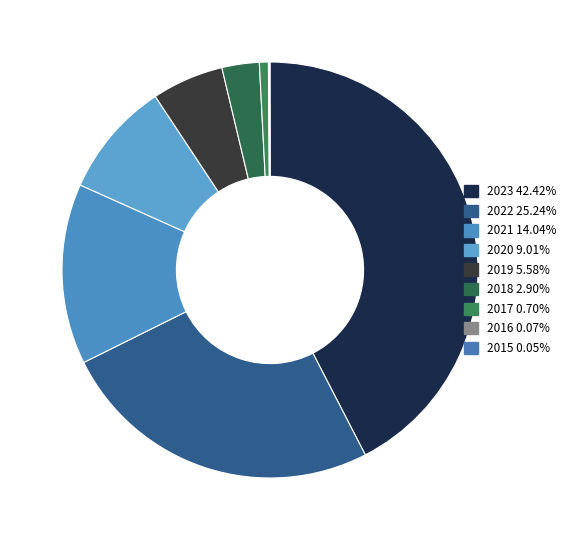

To the nearest percent, what percentage of the pie is 2017?

1%